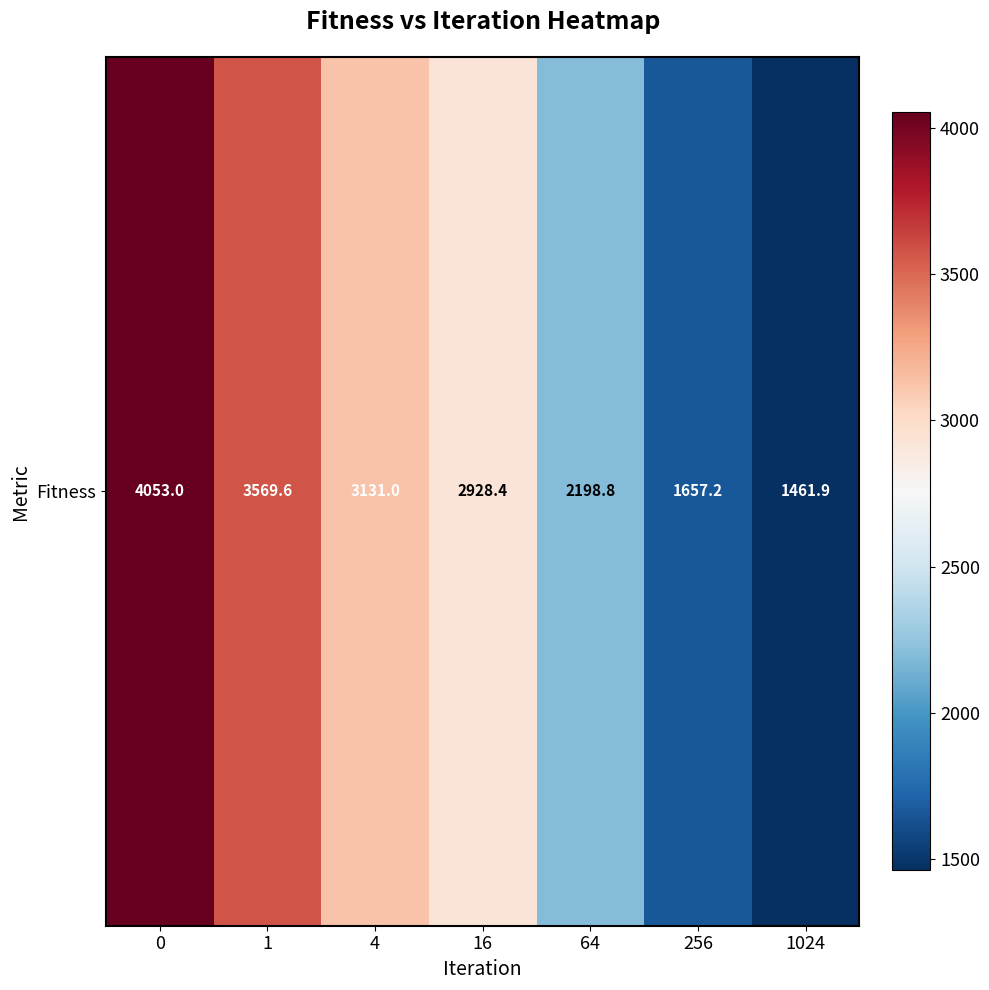

What is the difference between the values at 256 and 0?

2395.9